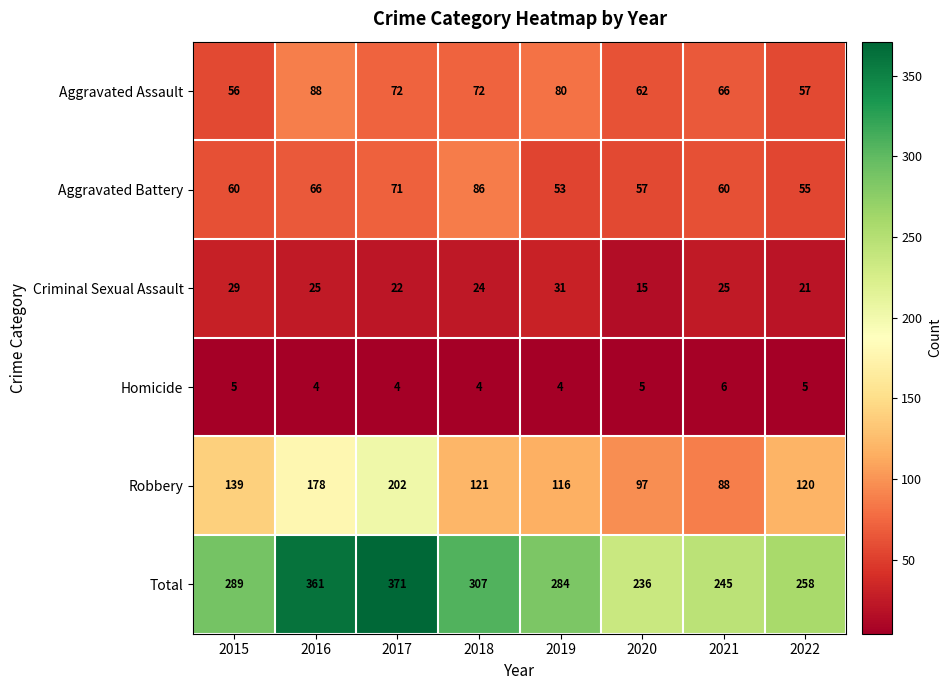

Is the value of Aggravated Battery at 2022 greater than the value of Aggravated Assault at 2015?

No